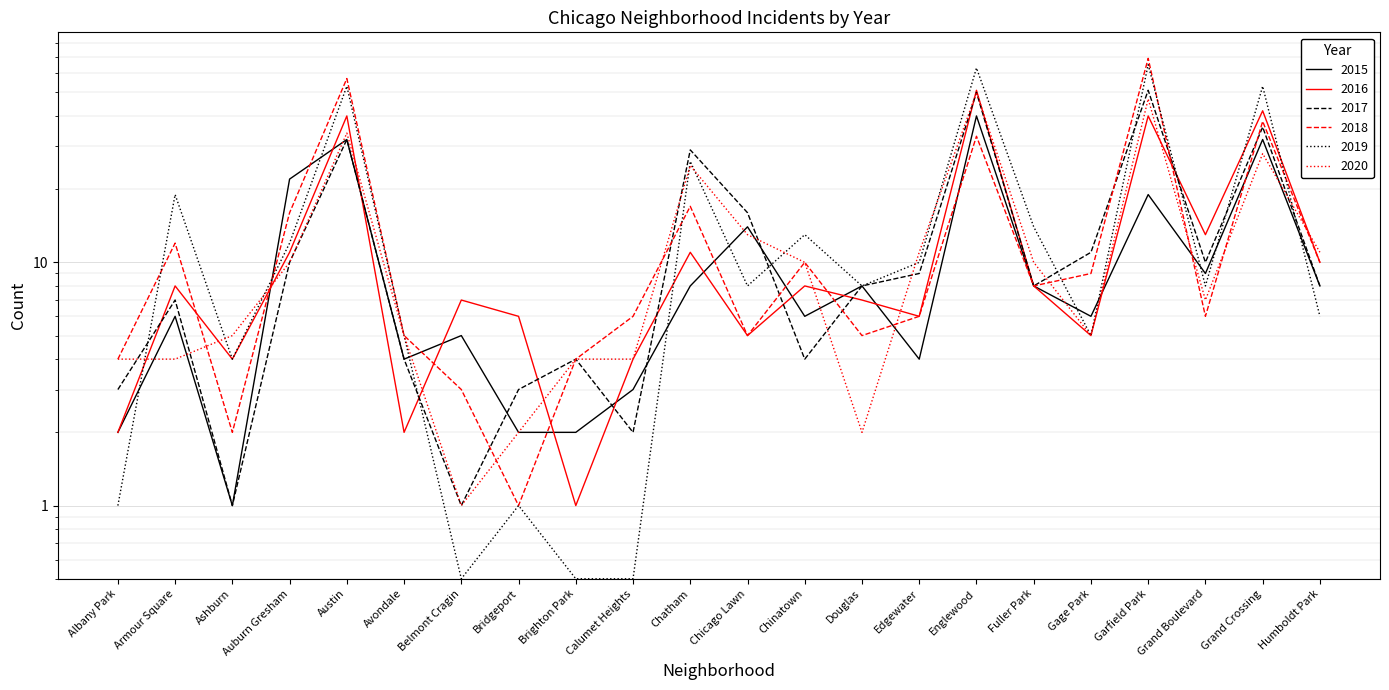

At which category does 2019 reach its first local peak?

Armour Square